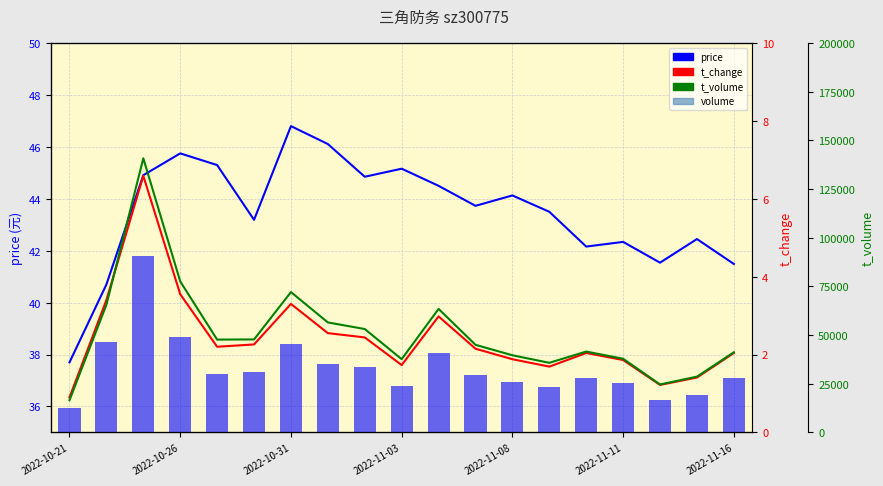

Which category has the lowest value across all series?

2022-10-21